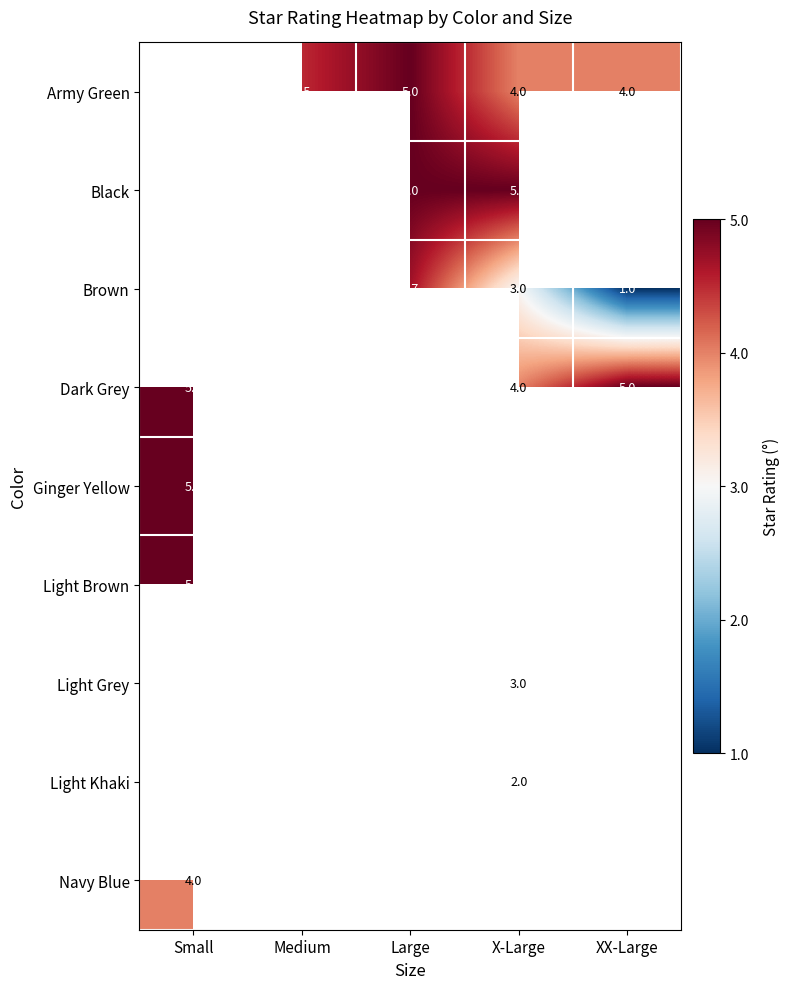

True or false: Brown has a value of 4.5 at Medium.

True